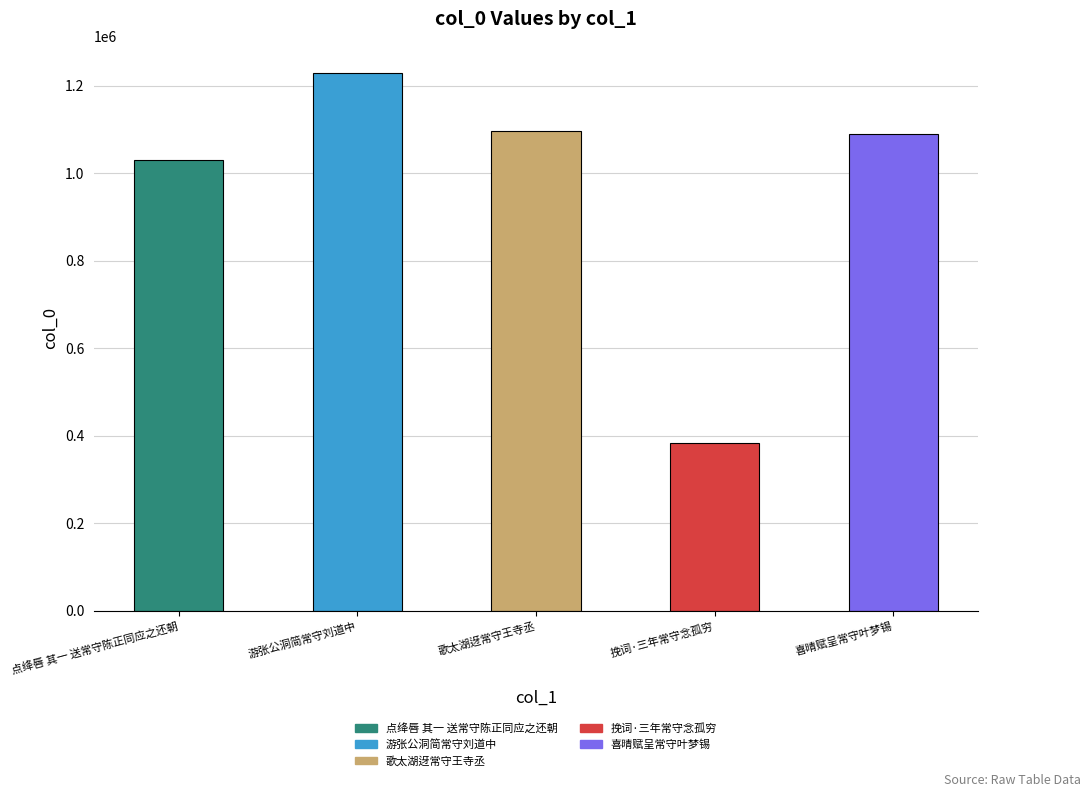

Between 歌太湖迓常守王寺丞 and 挽词·三年常守念孤穷, which is larger?

歌太湖迓常守王寺丞